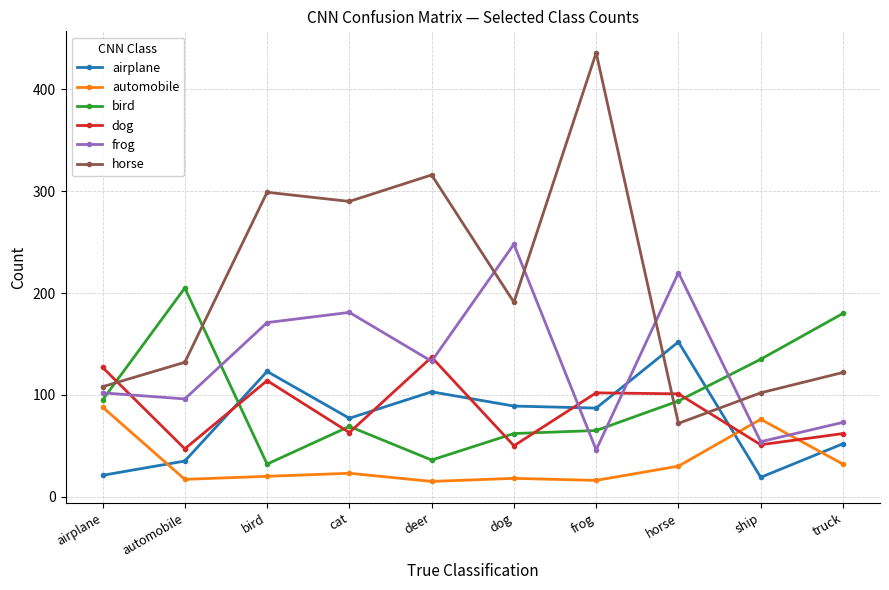

Rank the categories by horse value from lowest to highest.

horse, ship, airplane, truck, automobile, dog, cat, bird, deer, frog